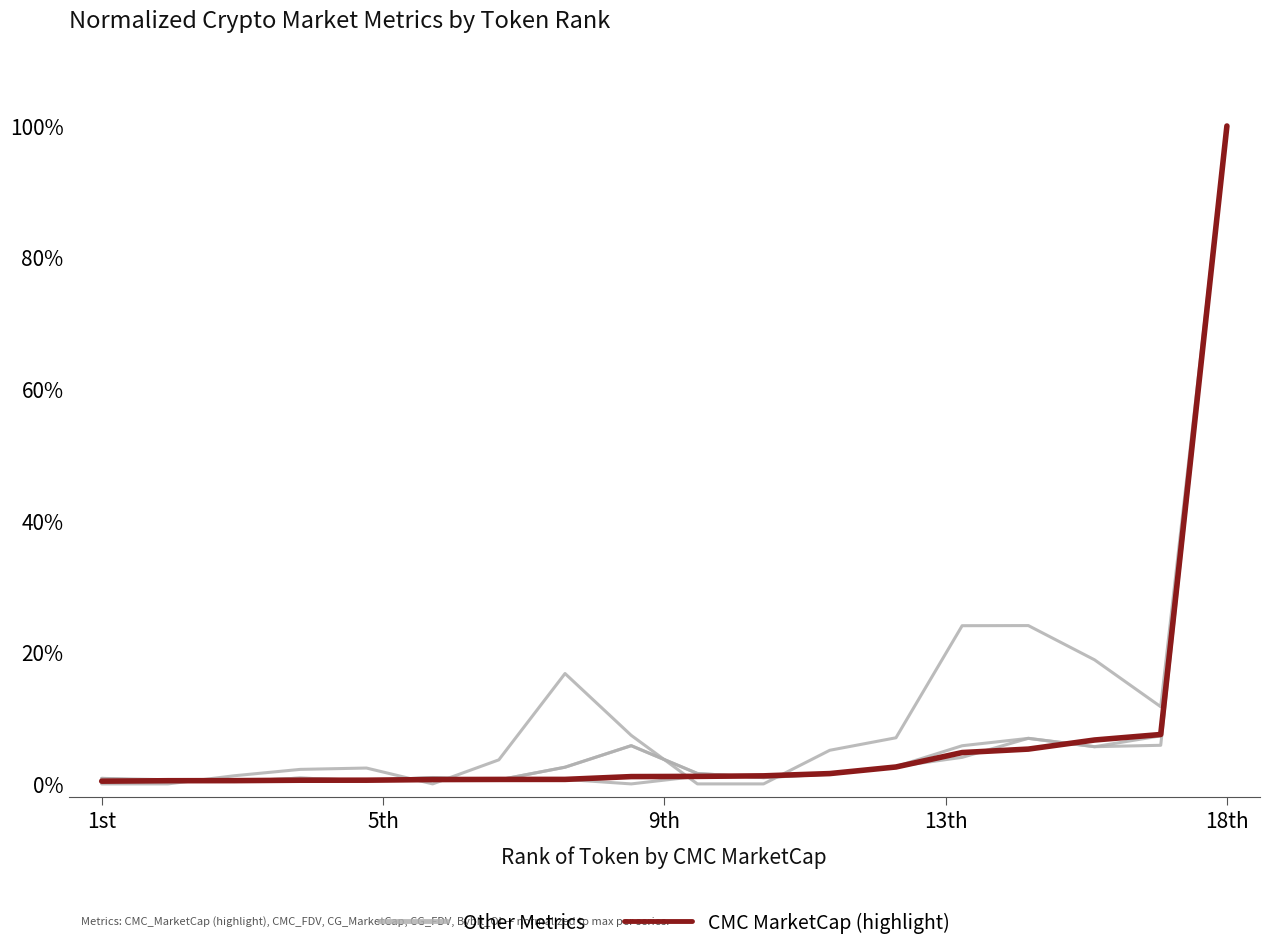

True or false: CMC MarketCap (highlight) and Other Metrics cross at least once.

True